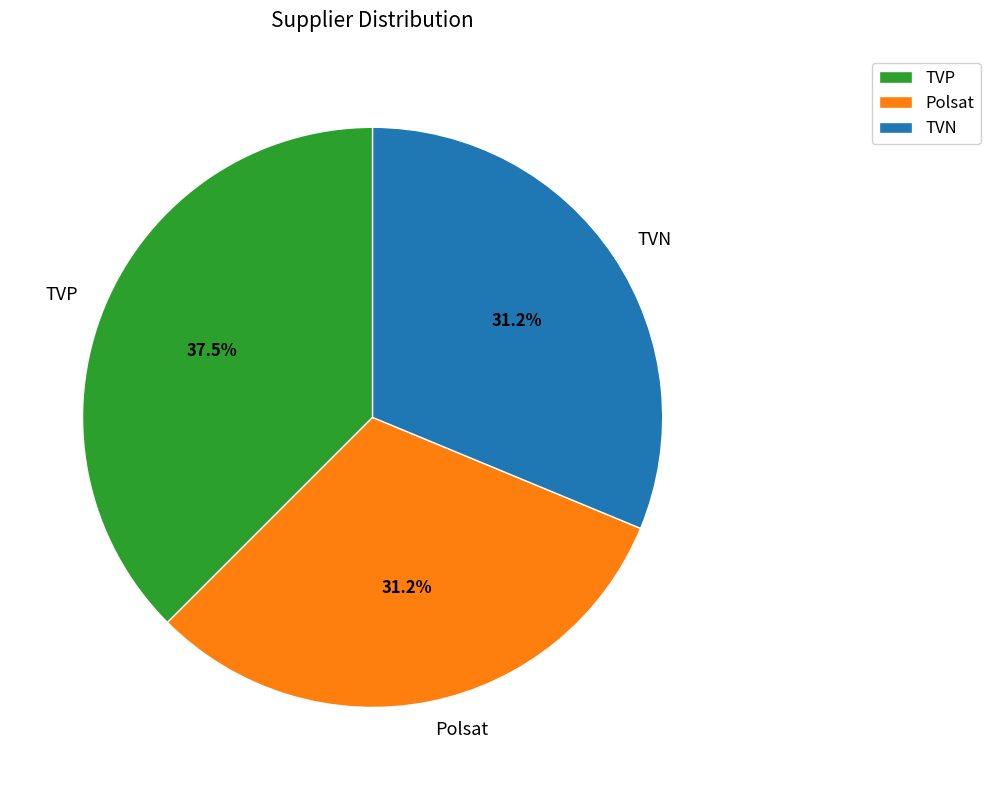

How many segments does this pie chart have?

3